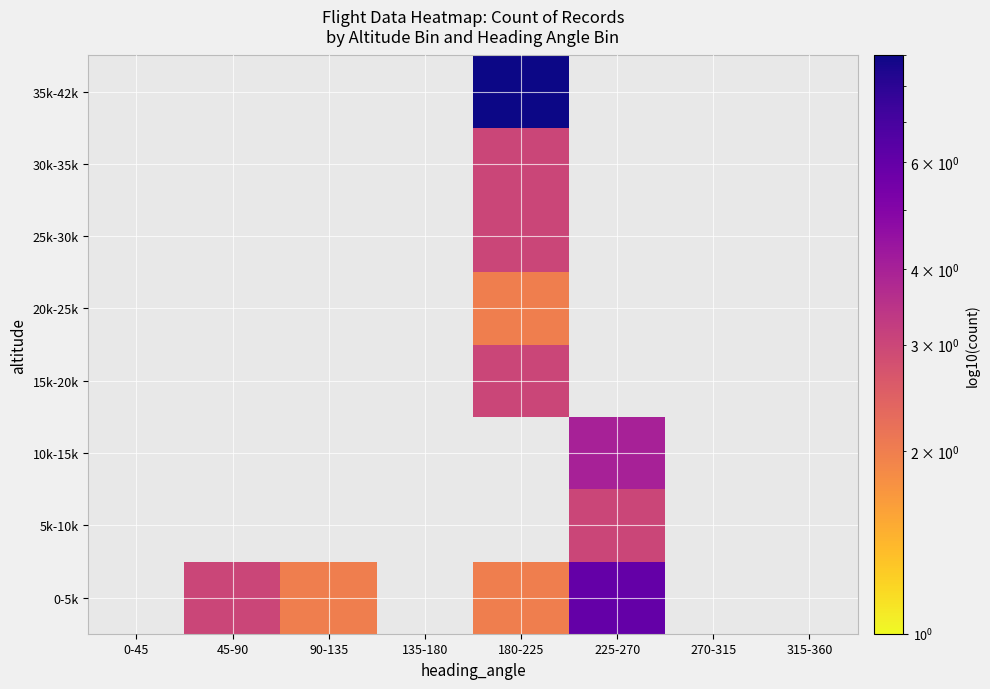

What is the smallest value displayed?

2.0